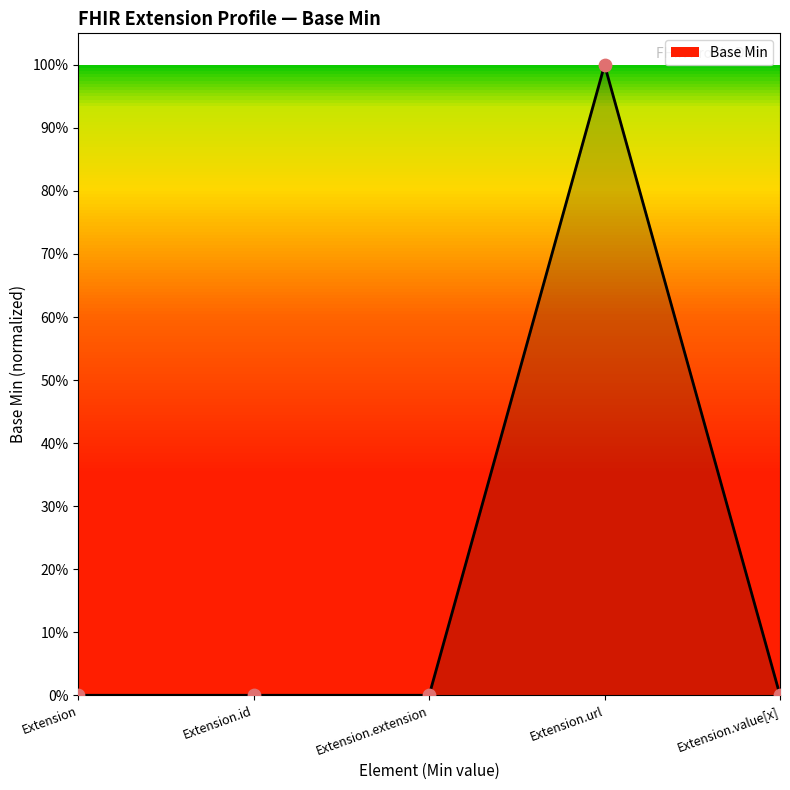

What is the change in value from Extension.url to Extension.value[x]?

-1